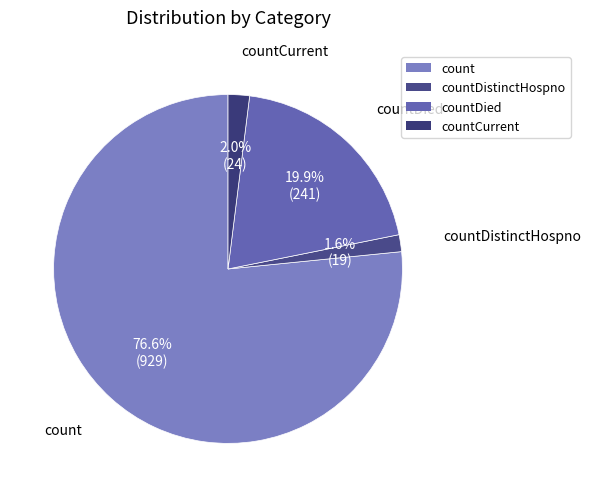

True or false: countDistinctHospno accounts for 2% of the total.

True